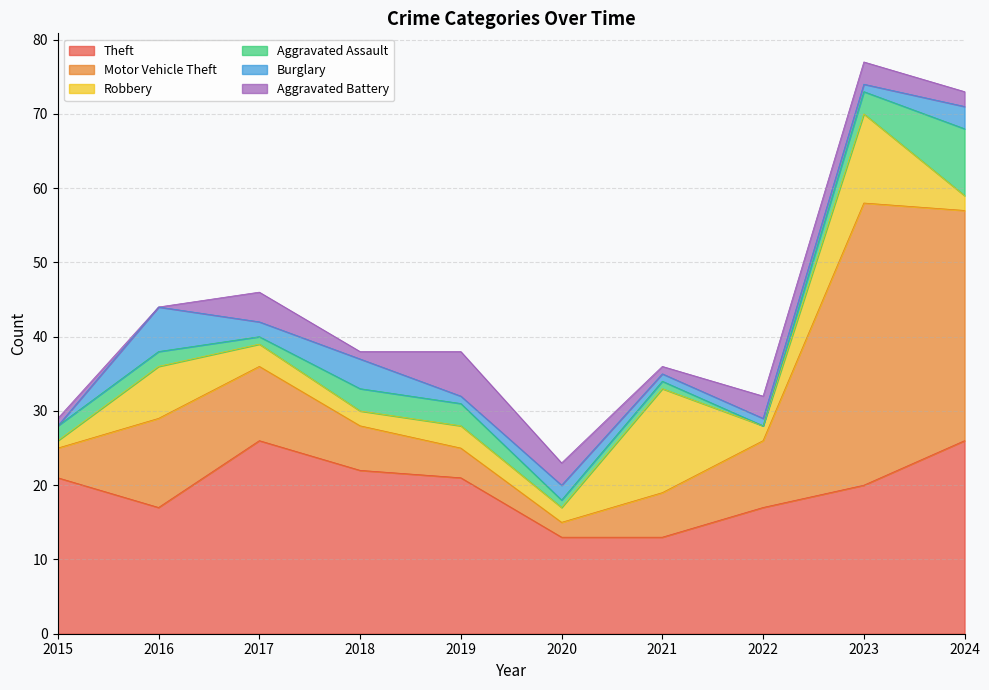

After their last crossing, which series has the higher values: Burglary or Aggravated Battery?

Burglary